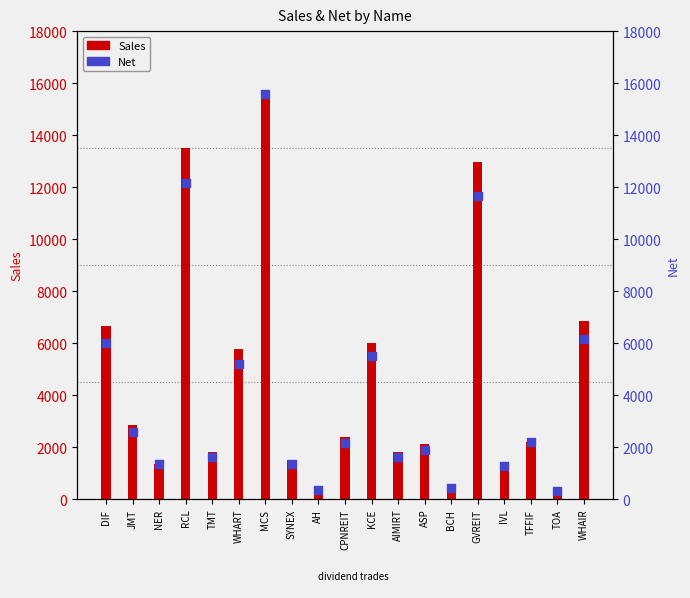

What are all the series names shown in the legend?

Sales, Net